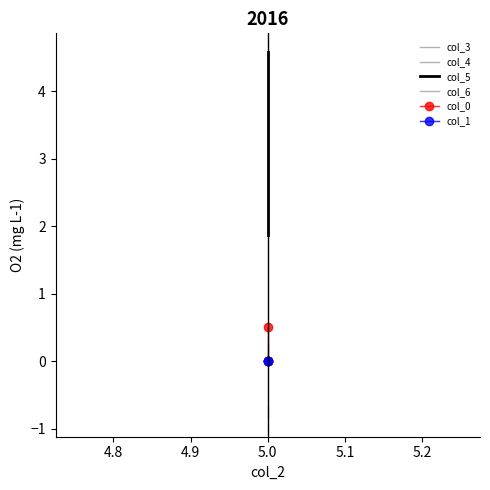

Does the chart have visible grid lines?

No